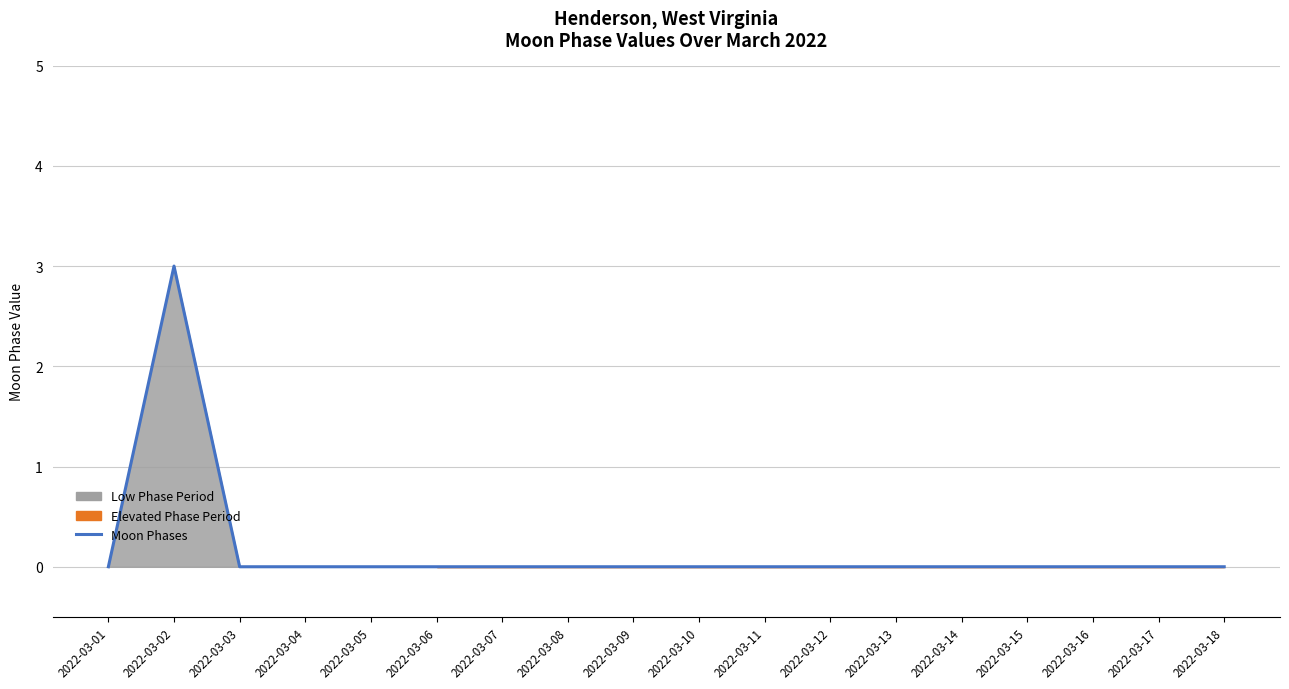

What is the change in value from 2022-03-02 to 2022-03-15?

-3